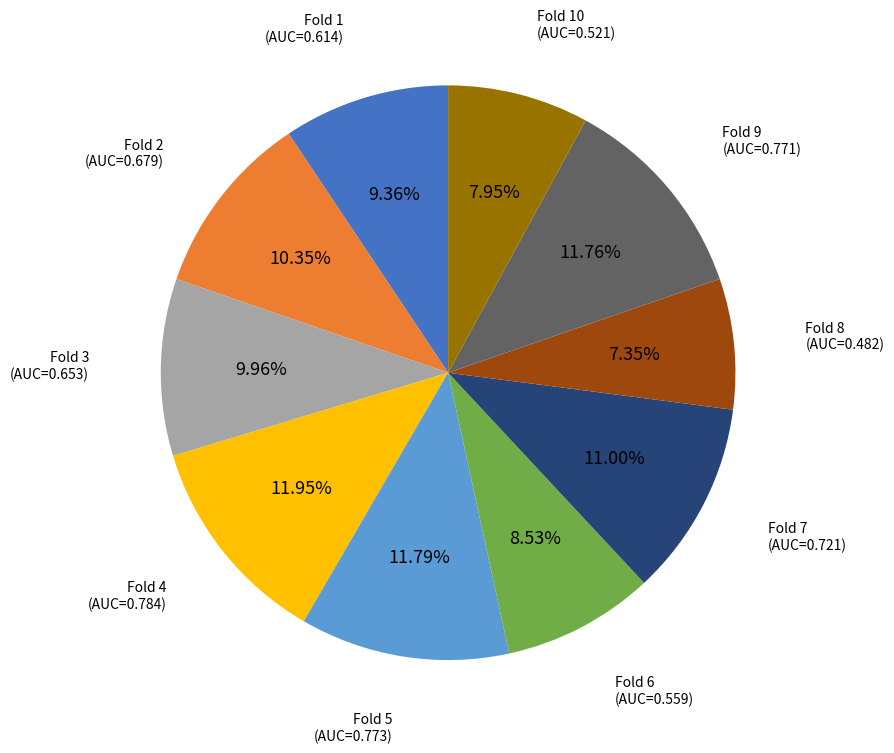

To the nearest percent, what portion does Fold 1 represent?

9%